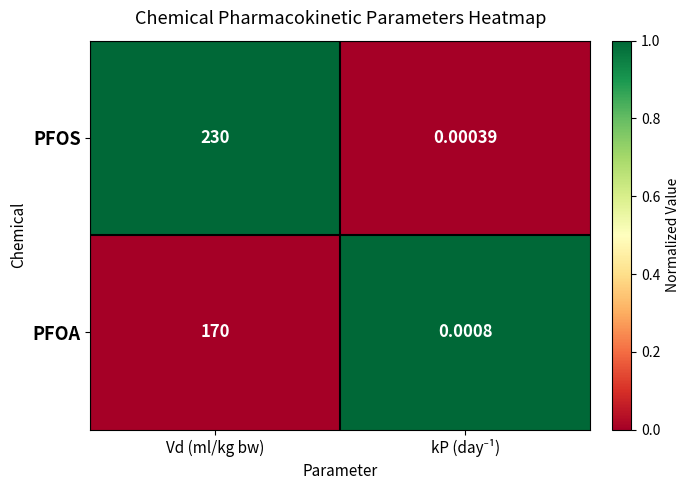

List the series in order of their overall mean, lowest first.

PFOA, PFOS